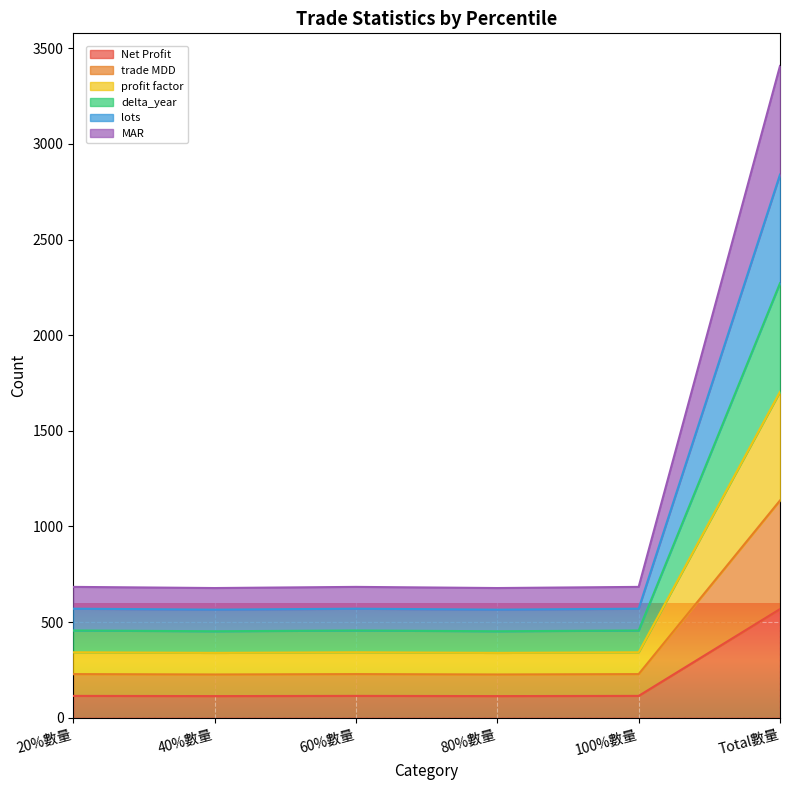

At which category is the sum across all series the highest?

Total數量